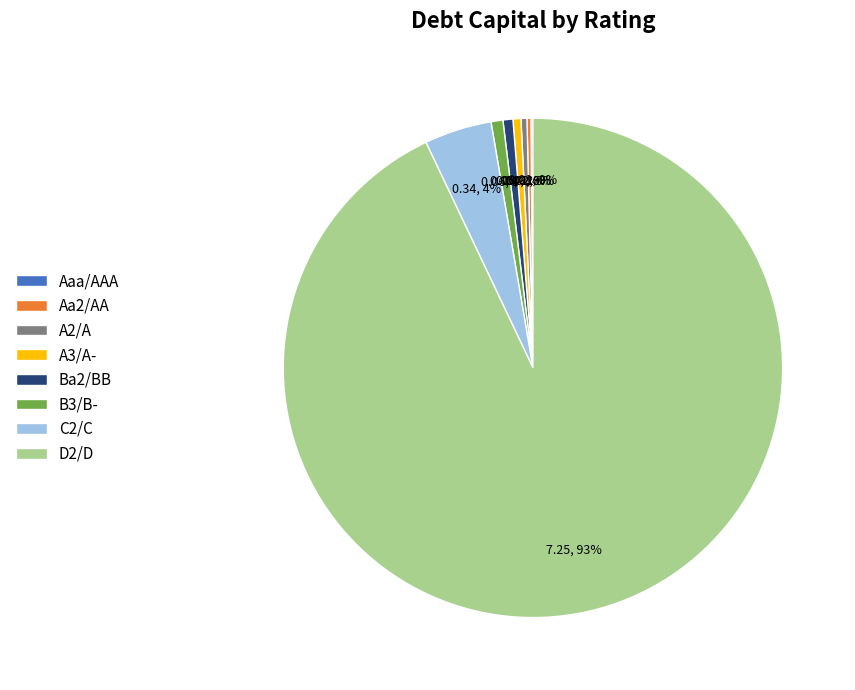

To the nearest percent, what portion does A3/A- represent?

1%